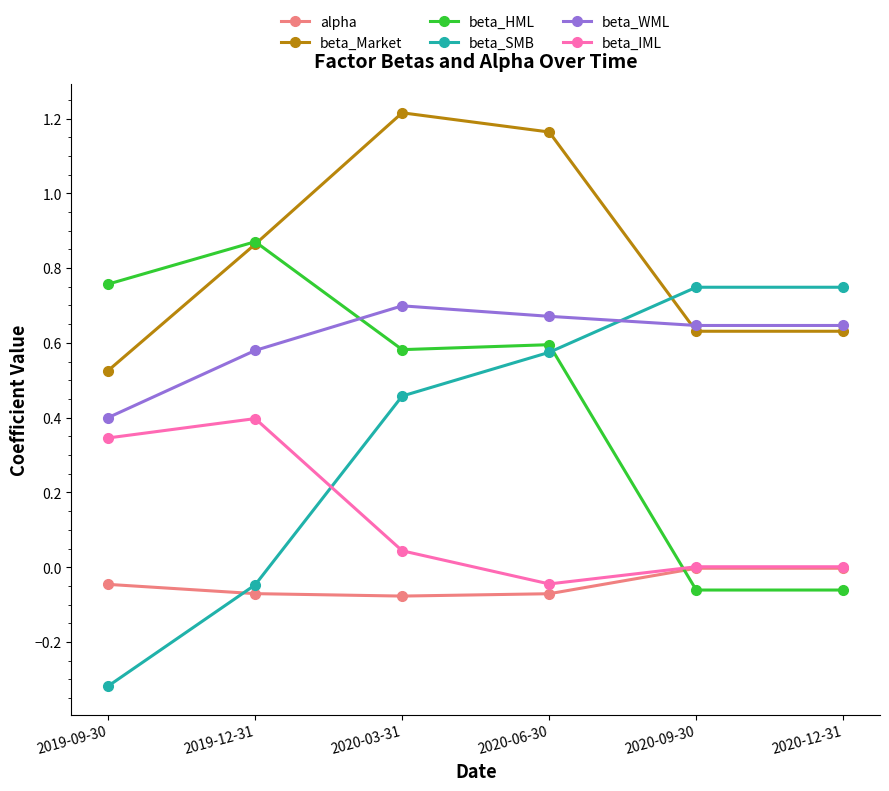

The beta_HML series shows 1.0 at 2020-03-31. True or false?

False